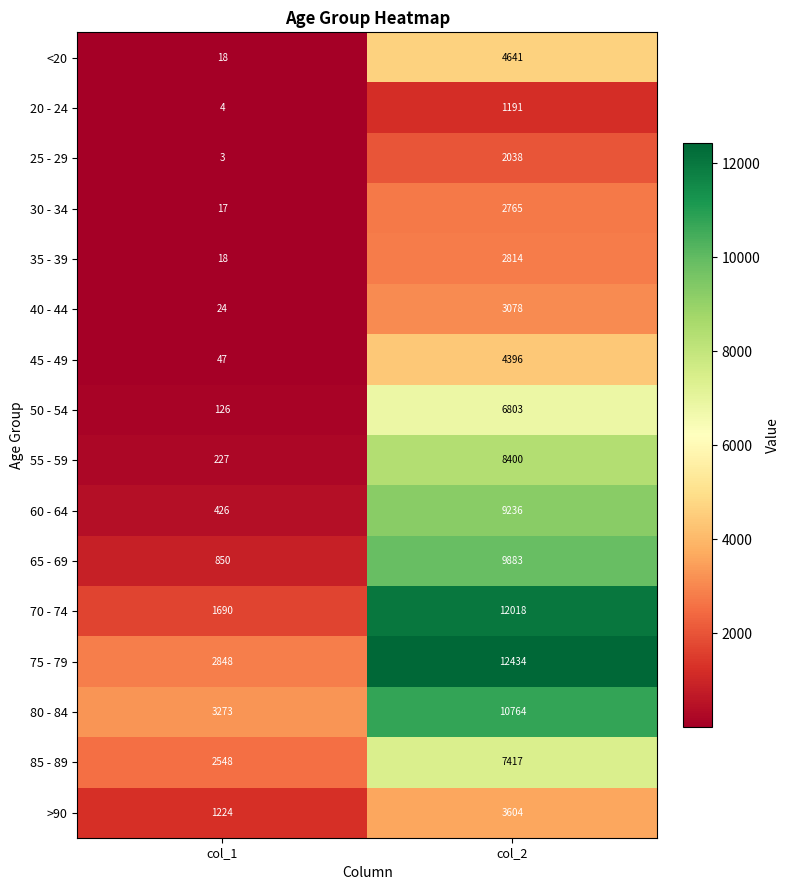

What is the total value across all series at col_2?

101482